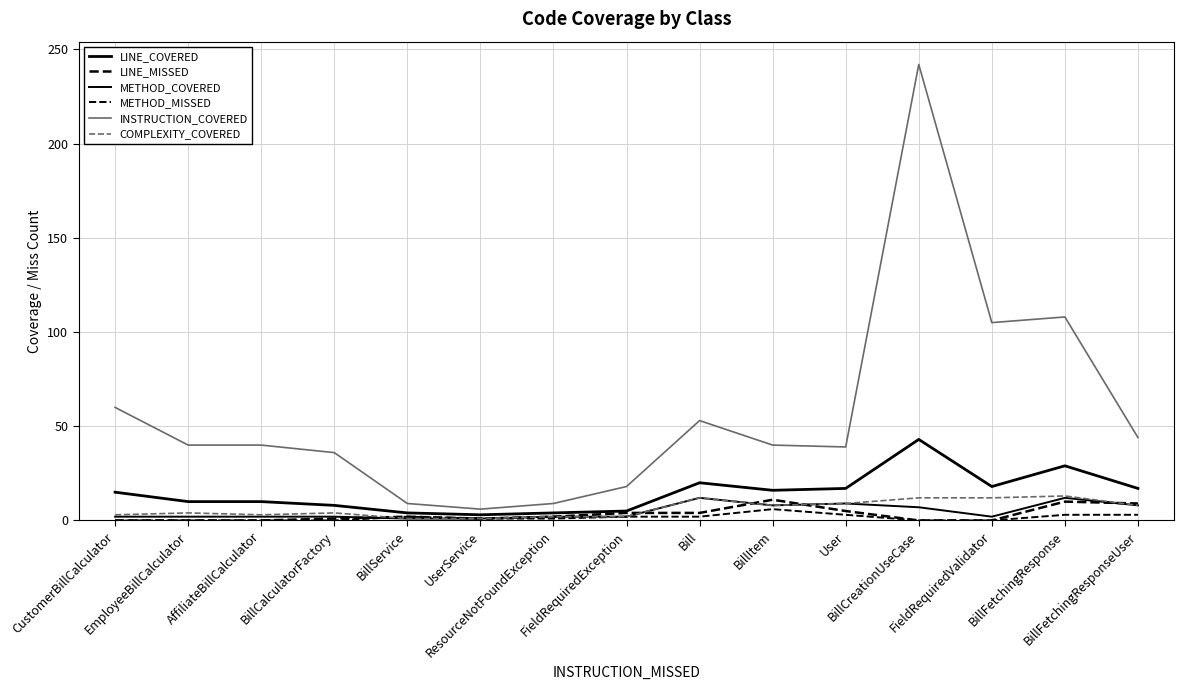

Which category has the highest value across all series?

BillCreationUseCase